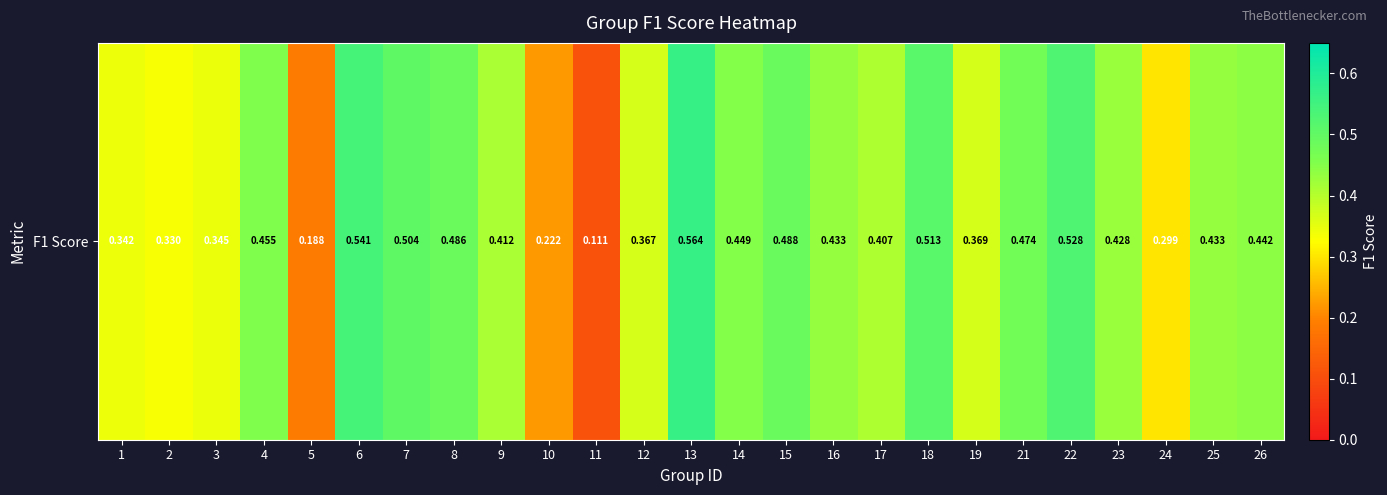

Reading left to right, what are all the values shown in this chart?

1=0.3	2=0.3	3=0.3	4=0.5	5=0.2	6=0.5	7=0.5	8=0.5	9=0.4	10=0.2	11=0.1	12=0.4	13=0.6	14=0.4	15=0.5	16=0.4	17=0.4	18=0.5	19=0.4	21=0.5	22=0.5	23=0.4	24=0.3	25=0.4	26=0.4